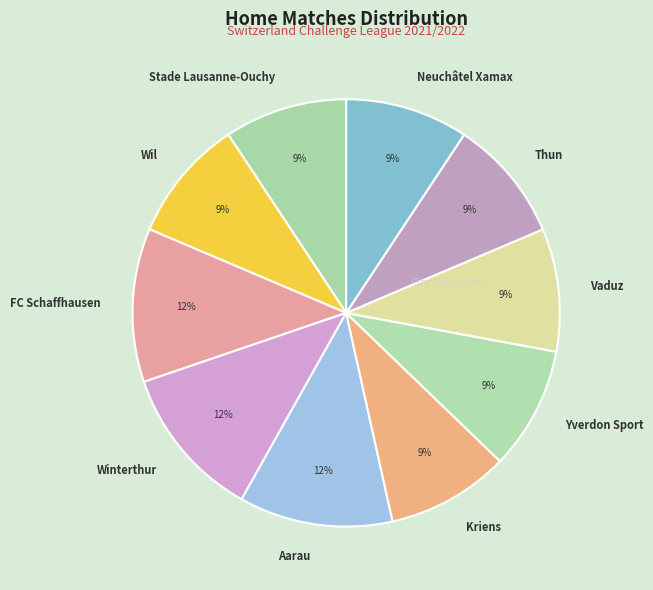

Between FC Schaffhausen and Kriens, which is larger?

FC Schaffhausen